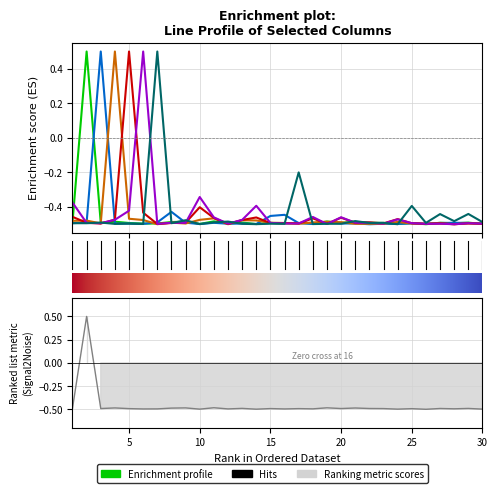

How many lines are shown in the chart?

6